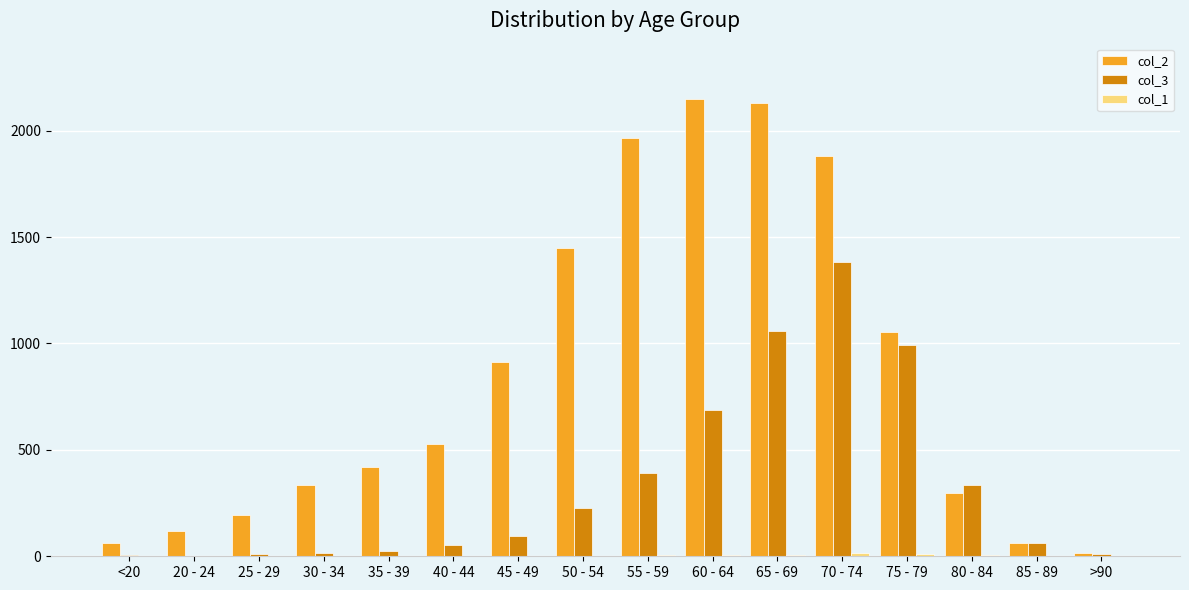

Which series has the largest total across all categories?

col_2